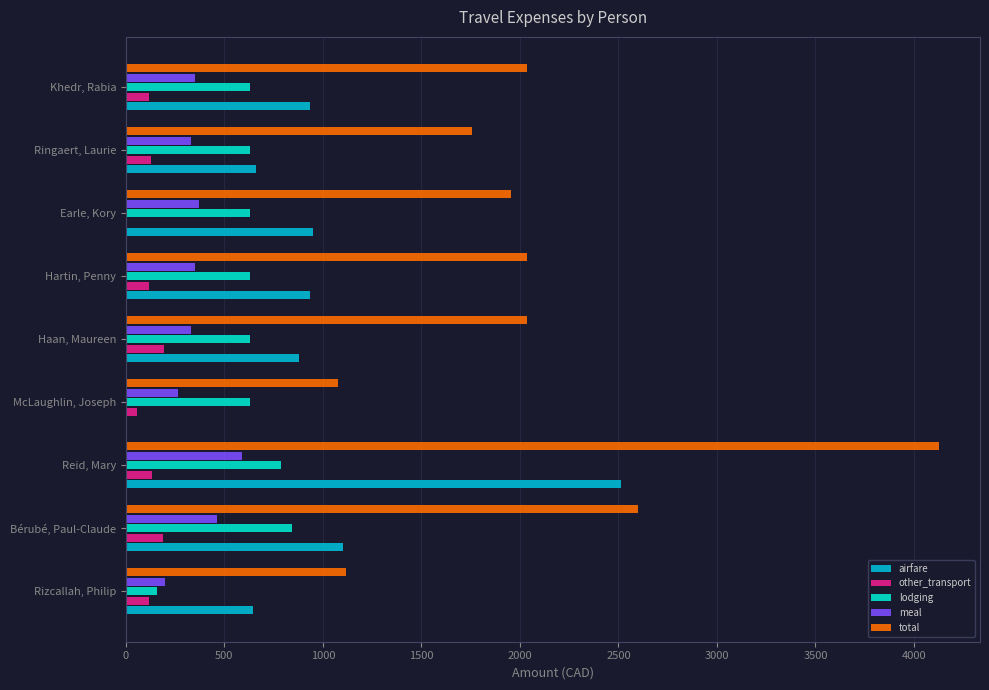

Which series changed the most between Reid, Mary and Hartin, Penny?

total